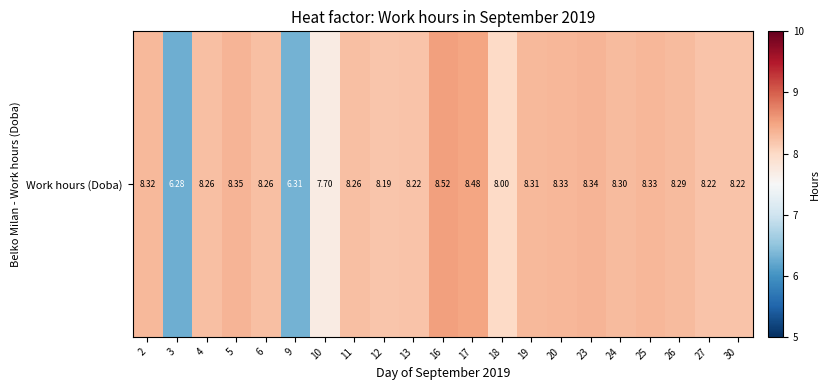

Rank the categories by value from highest to lowest.

16, 17, 5, 23, 20, 25, 2, 19, 24, 26, 4, 6, 11, 13, 27, 30, 12, 18, 10, 9, 3